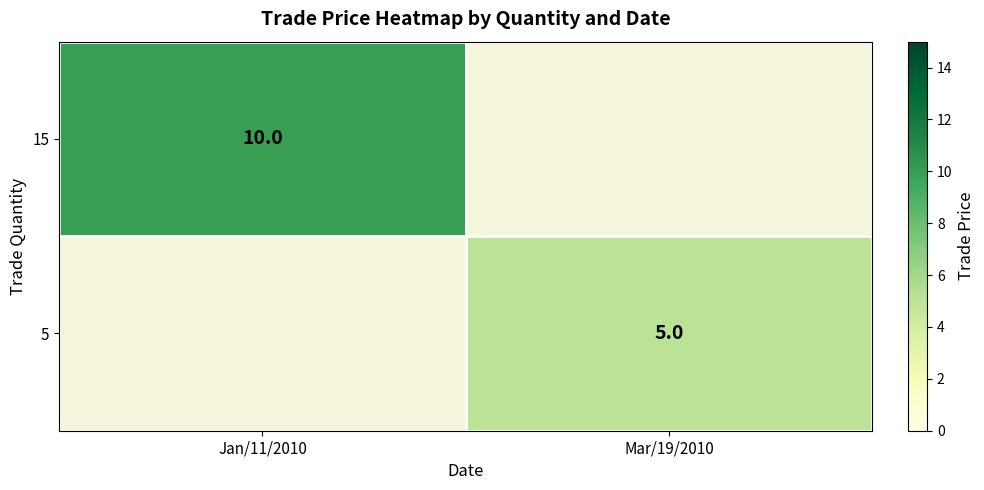

The 5 series shows 7.8 at Mar/19/2010. True or false?

False